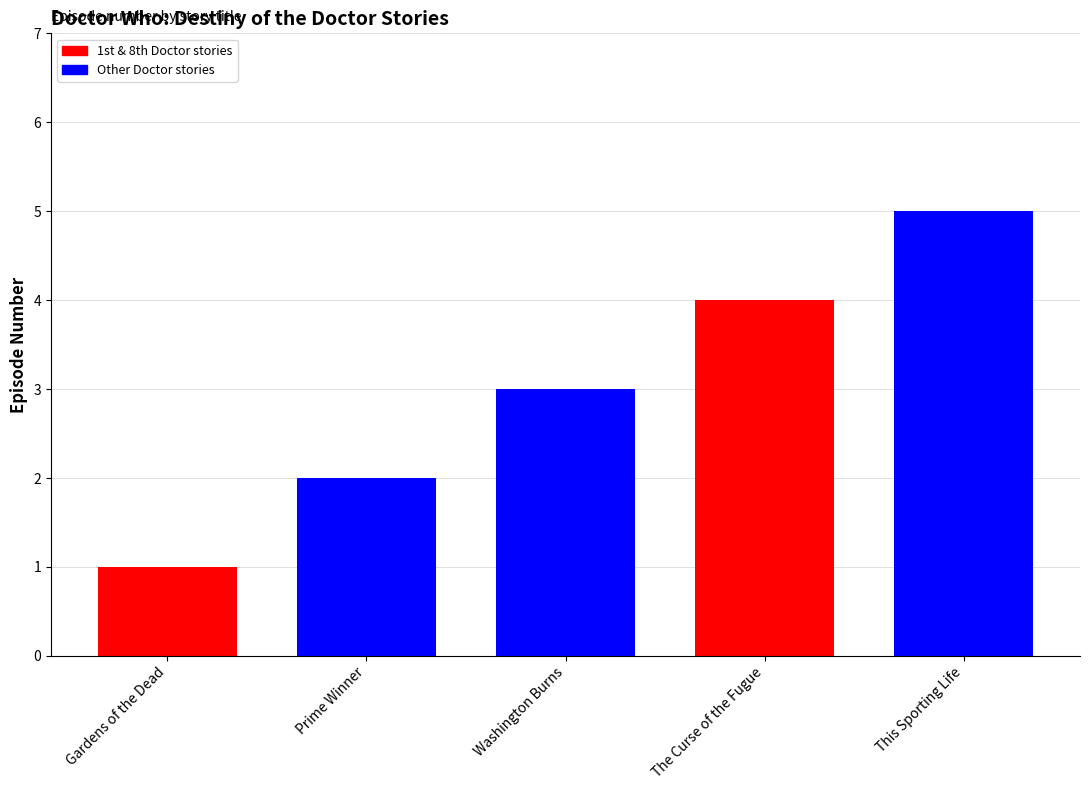

How many series are shown in this chart?

1